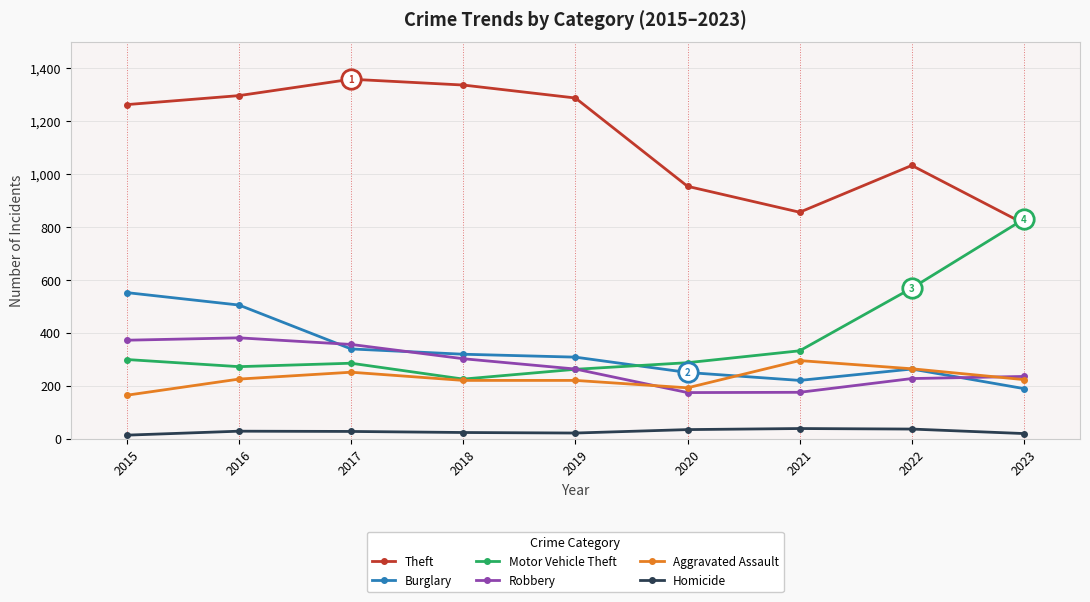

What is the sum of all Burglary values?

2945